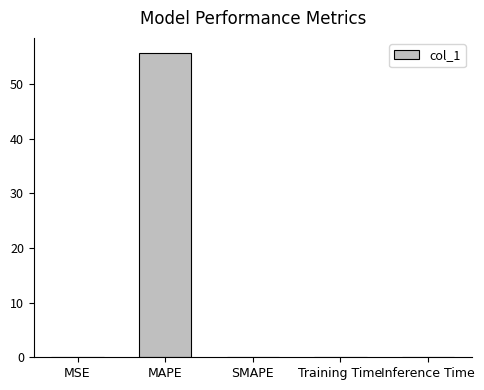

What is the sum of all values?

55.7